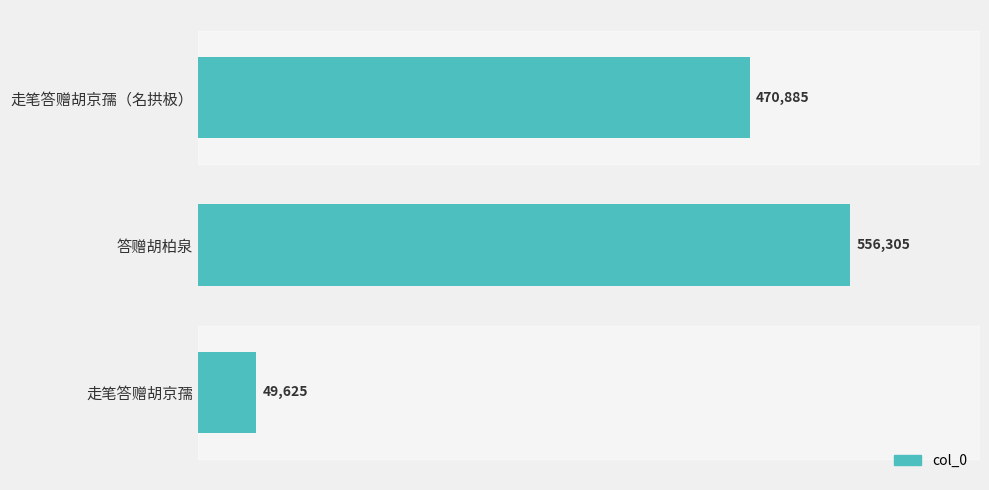

Which label corresponds to the largest value in the chart?

答赠胡柏泉